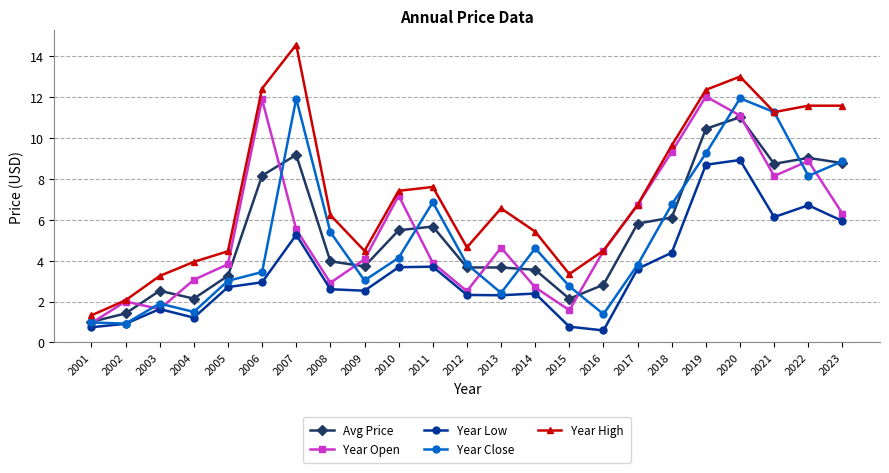

What is the maximum value for Year Close?

11.9